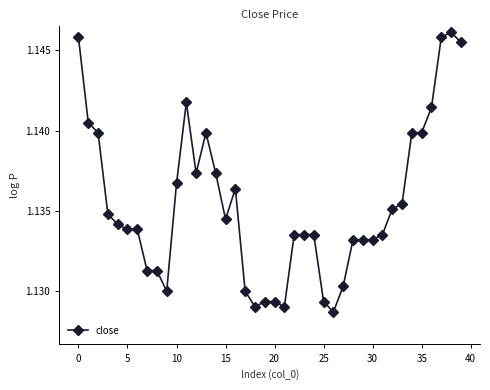

Count the values in the range 1 to 2.

40